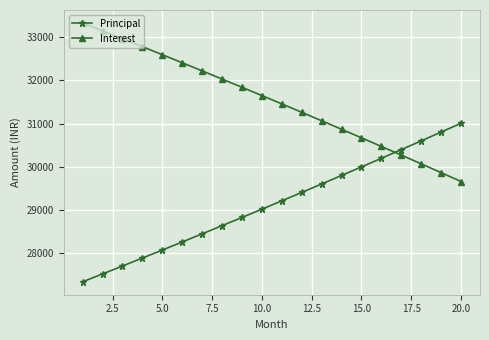

Count the number of categories in the chart.

20